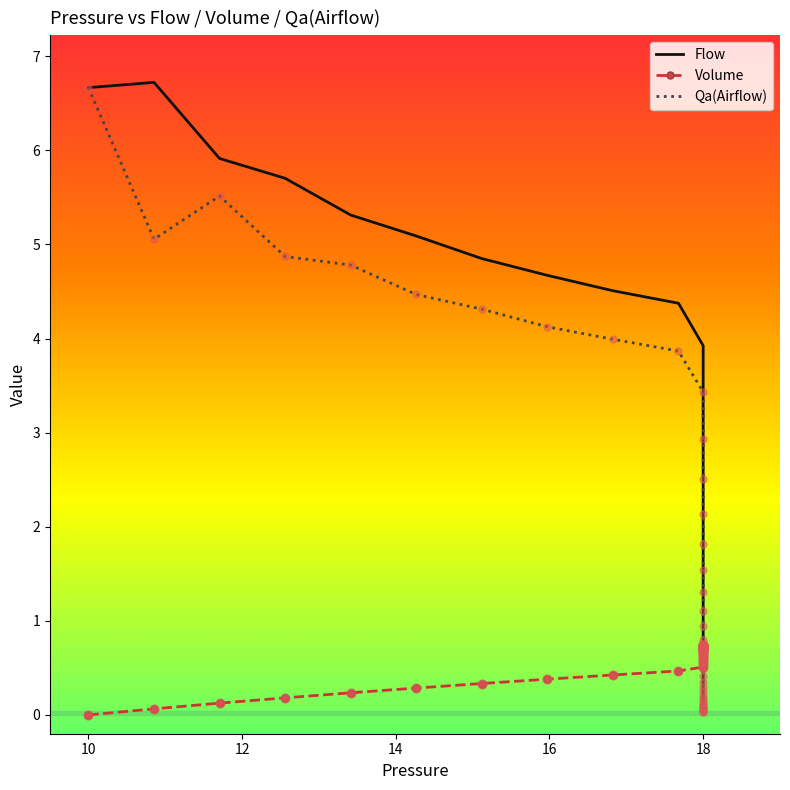

Which series reaches the minimum Y coordinate?

Volume